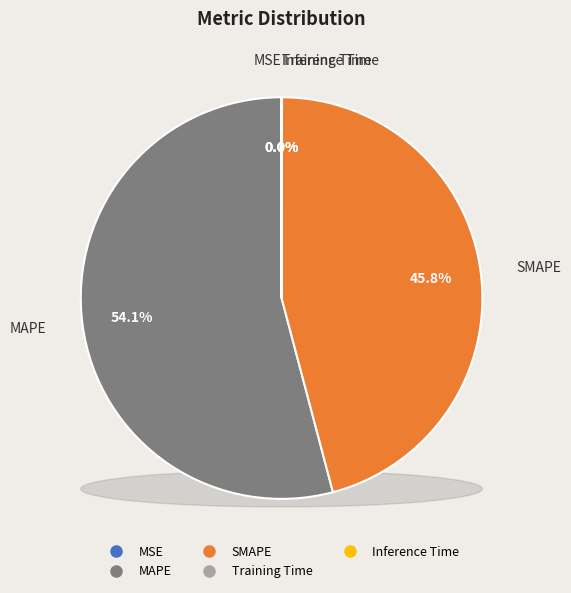

Is there a majority slice in this chart?

Yes